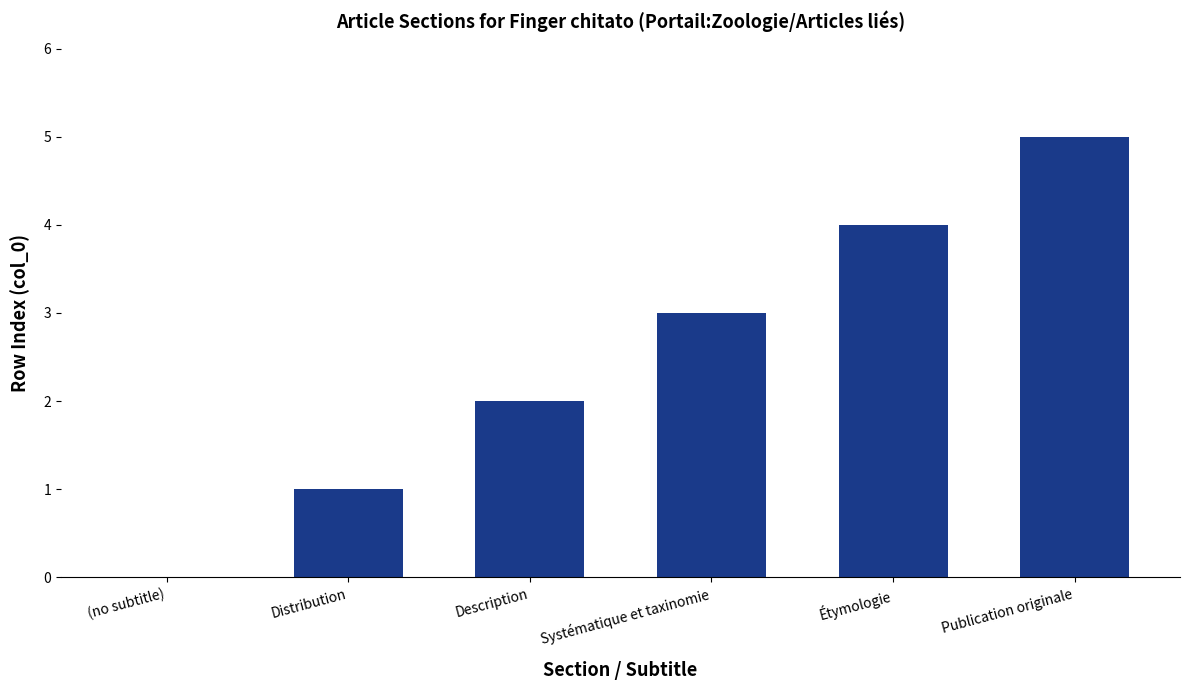

How many data points does each series have?

6